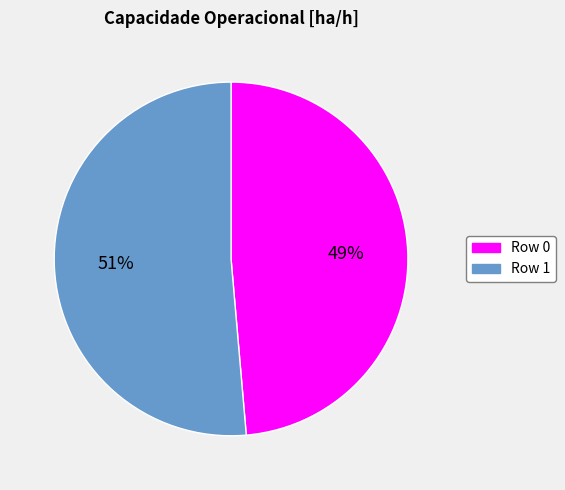

To the nearest percent, what is the average slice percentage?

50%